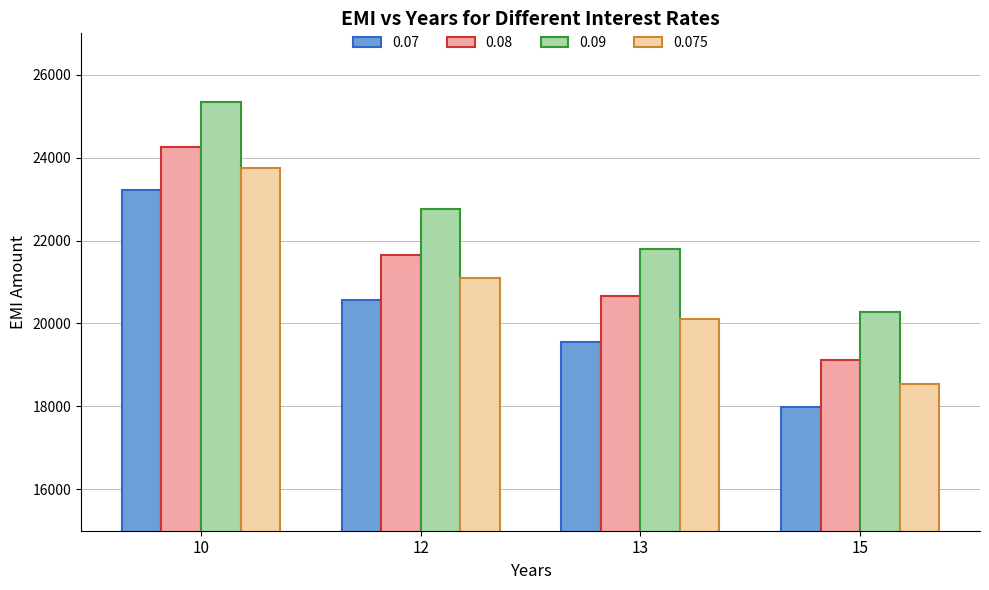

What is the sum of all 0.08 values?

85689.1